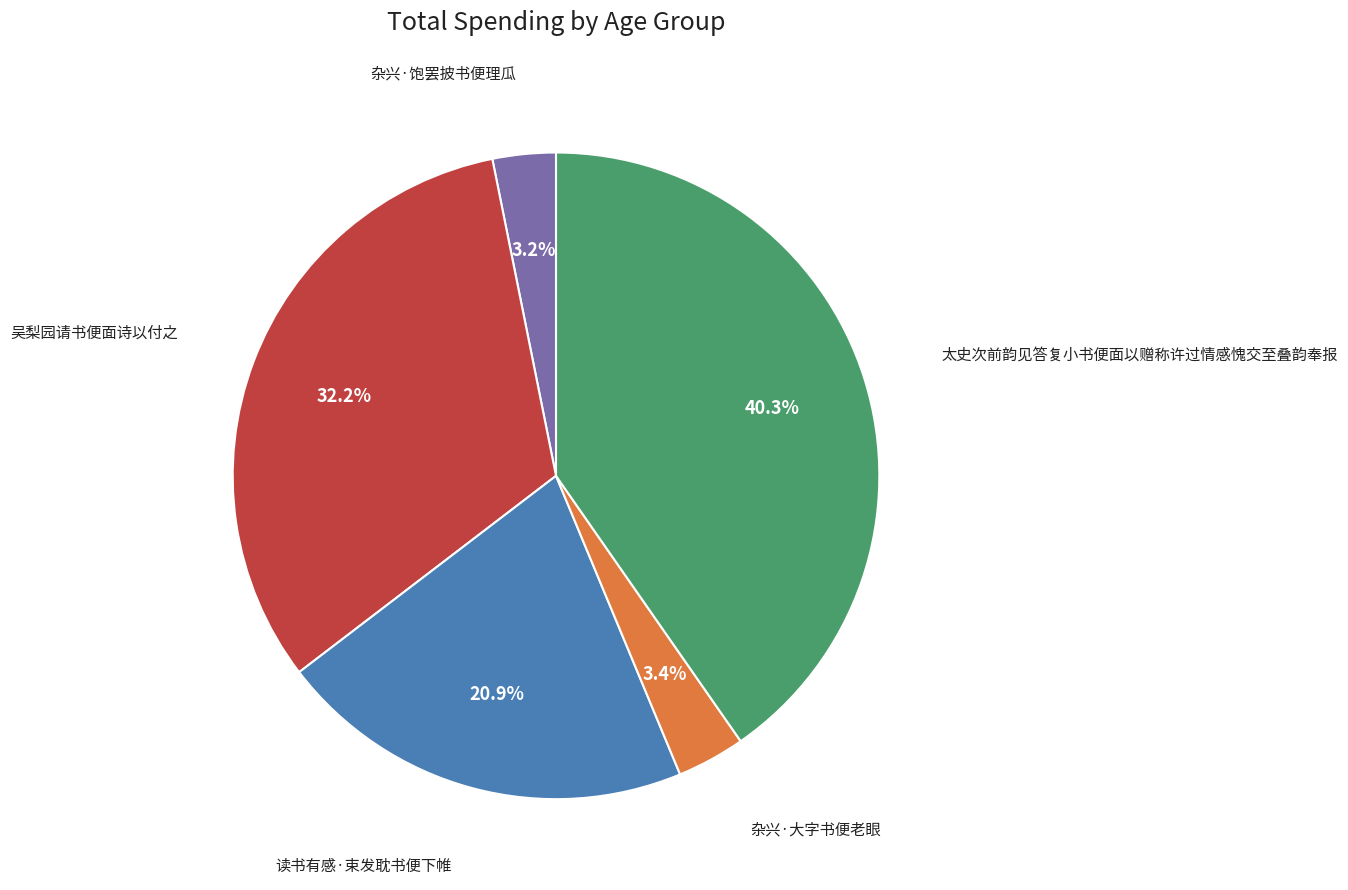

Is there any slice that represents more than half of the pie?

No